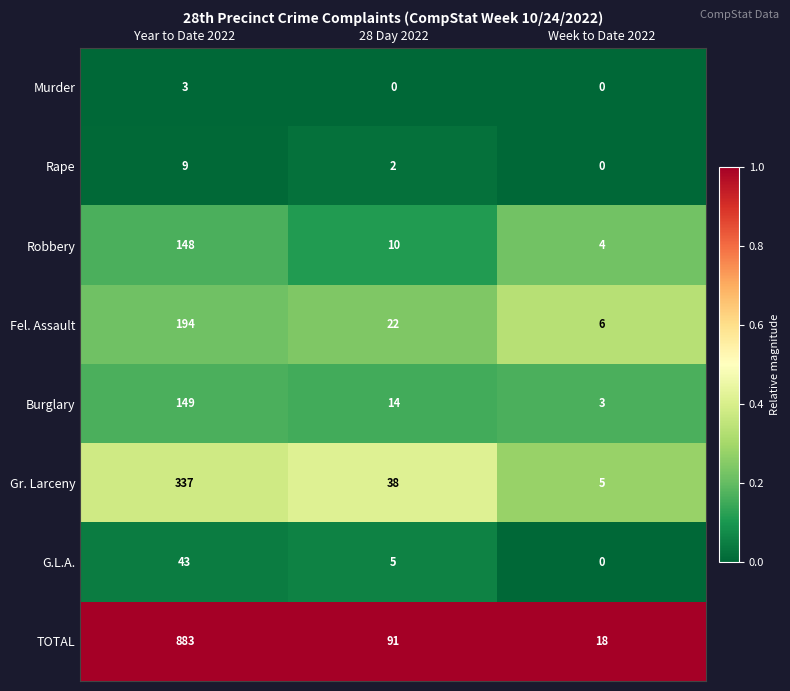

What is the difference between the Burglary values at Year to Date 2022 and Week to Date 2022?

146